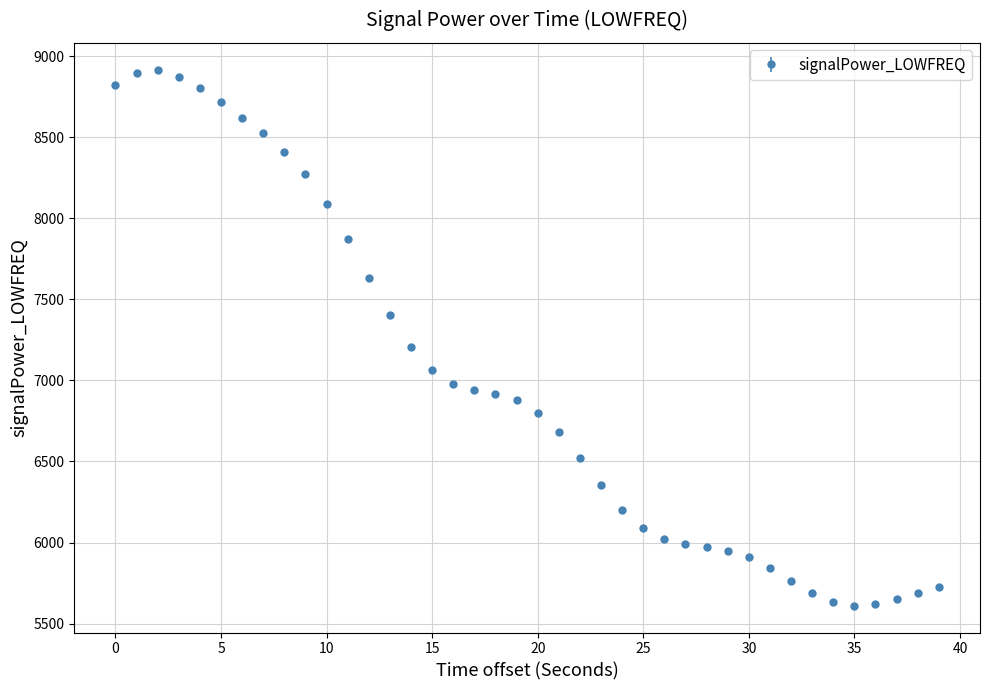

What is the value of the 15th point from the left?

7206.1